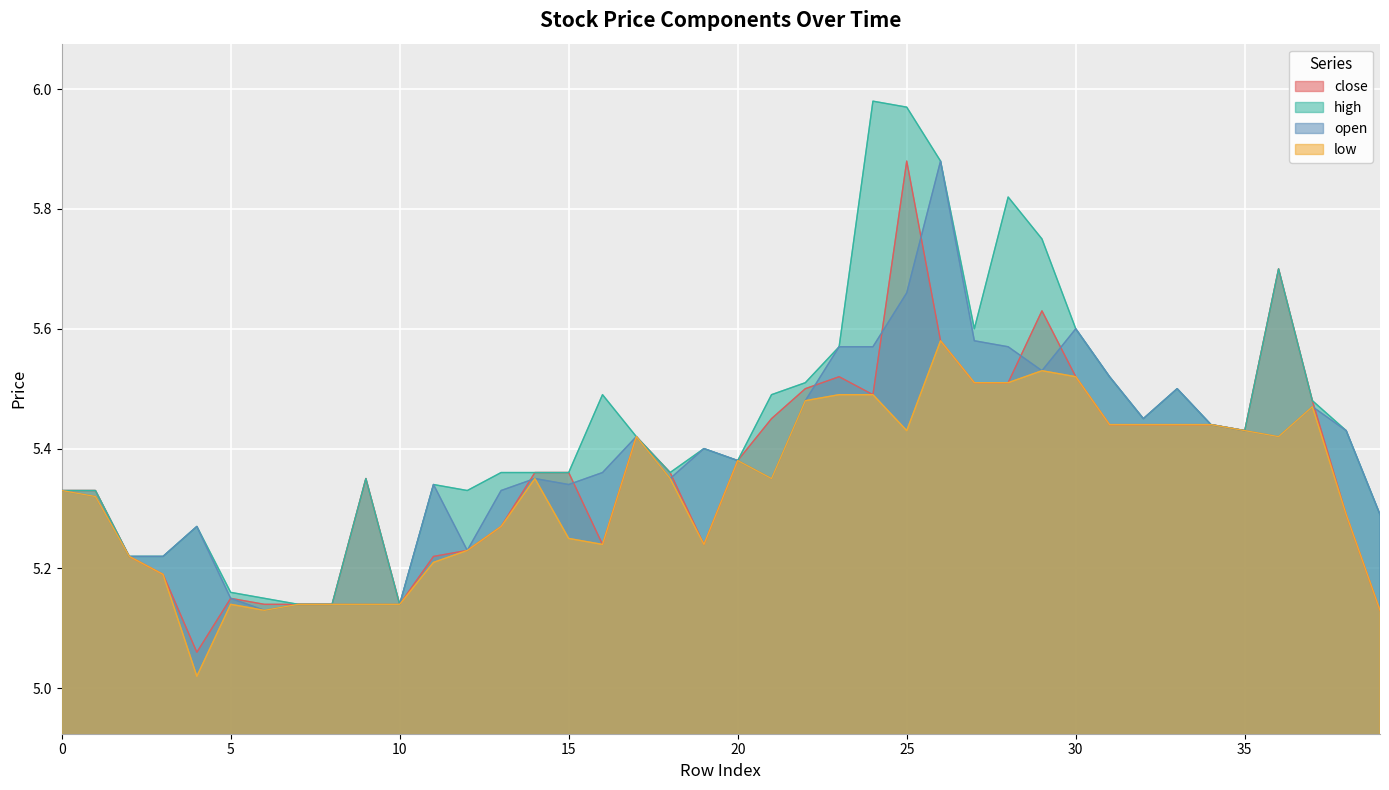

How many lines are shown in the chart?

4